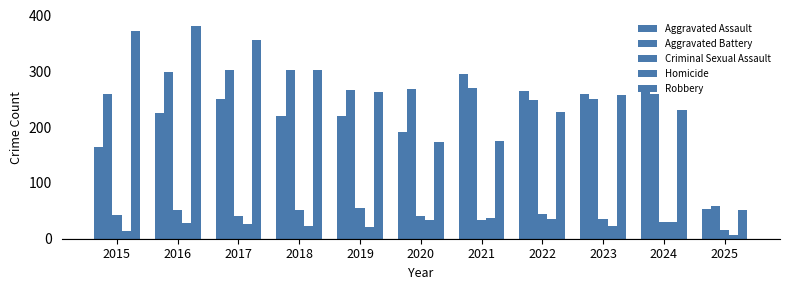

Which series has the largest total across all categories?

Robbery